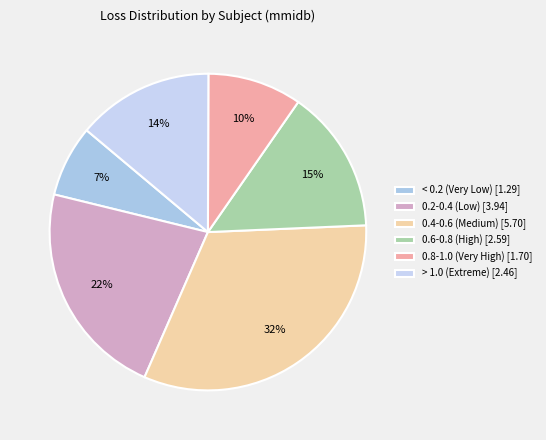

How many segments does this pie chart have?

6